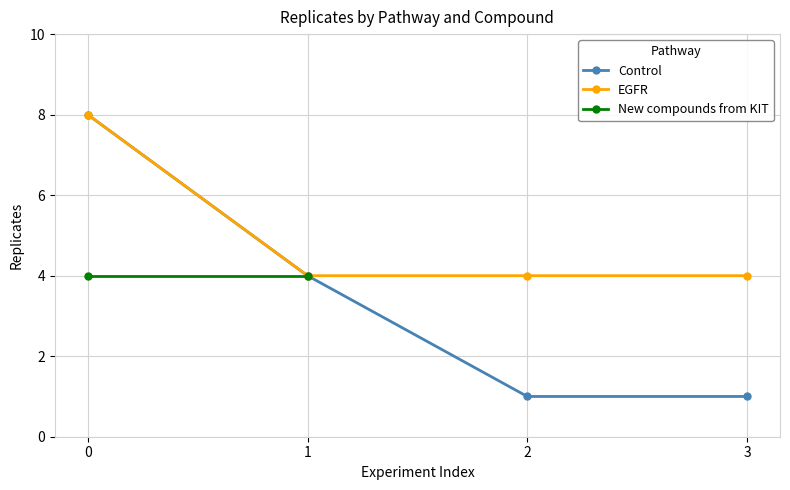

What is the minimum value for EGFR?

4